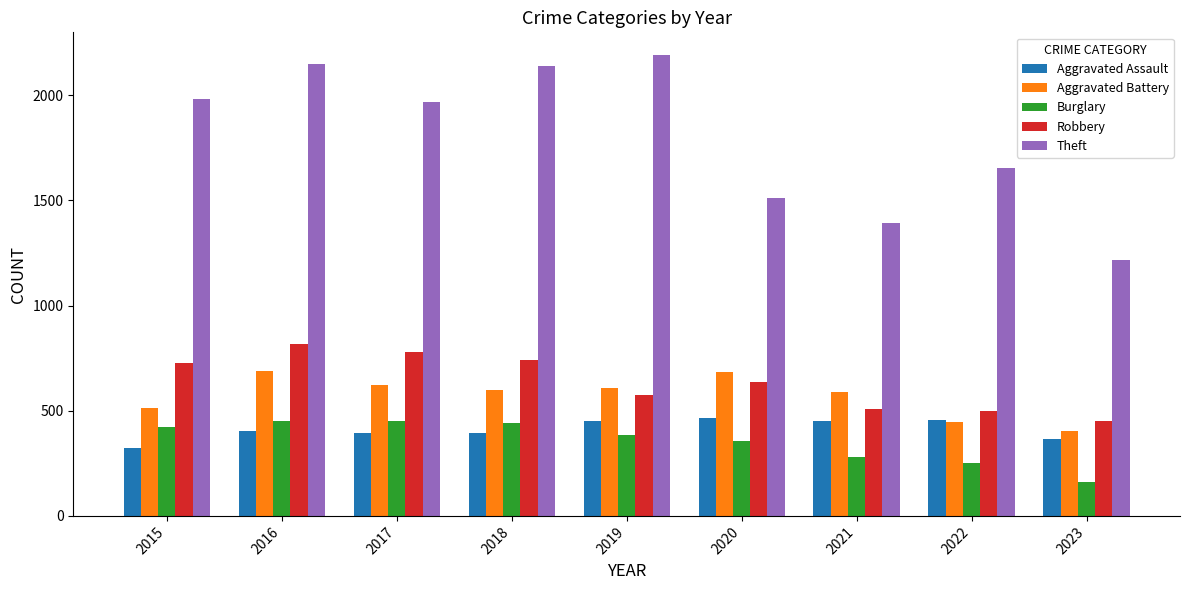

Is the value of Burglary at 2018 greater than the value of Aggravated Battery at 2015?

No